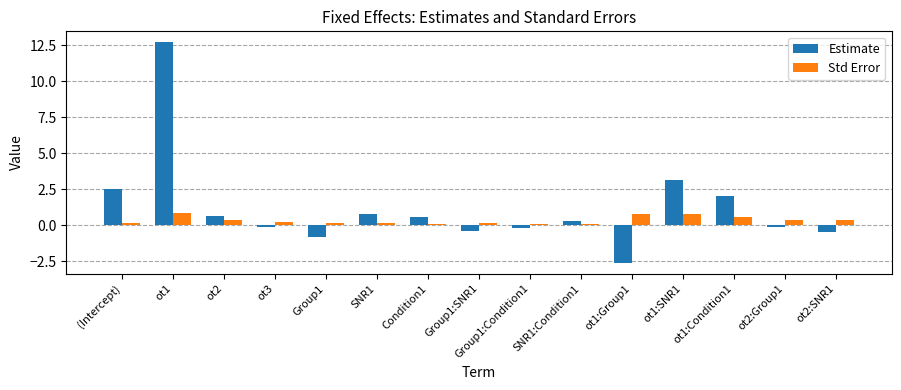

How many values in Estimate are below zero?

7